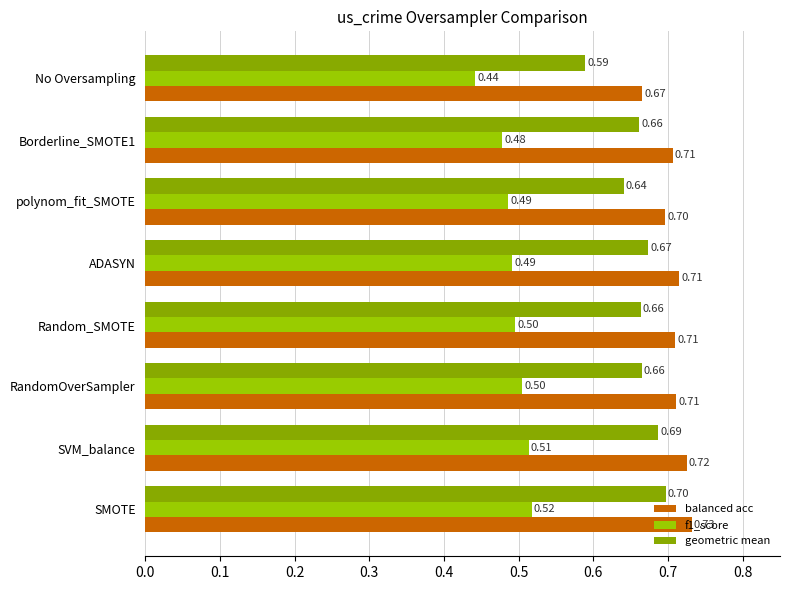

List the series in order of their overall mean, lowest first.

f1_score, geometric mean, balanced acc